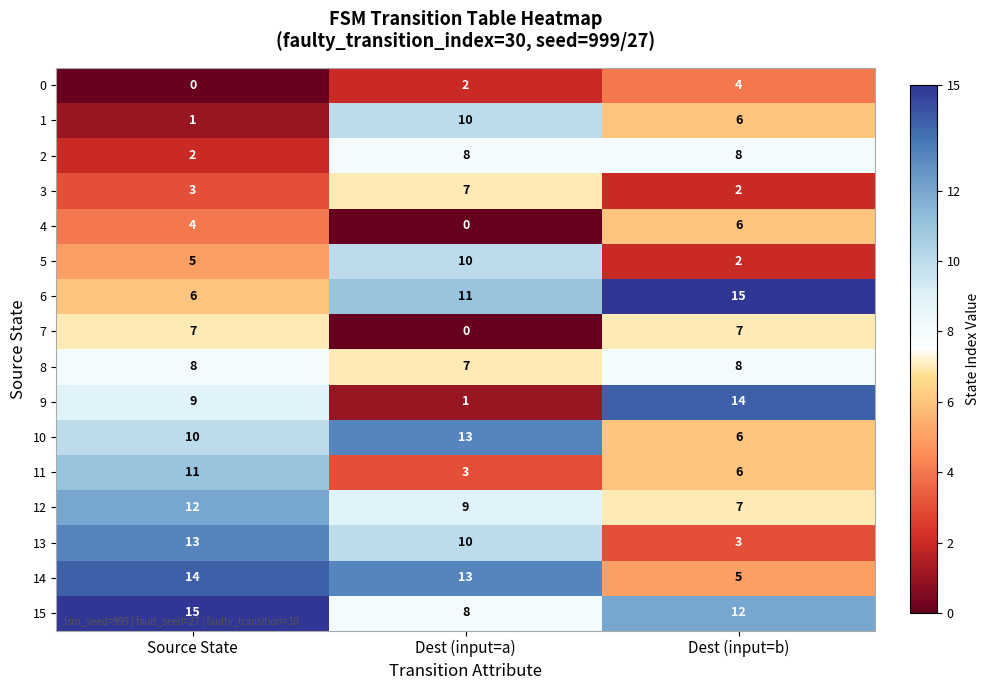

What is the highest value of the 14 series?

14